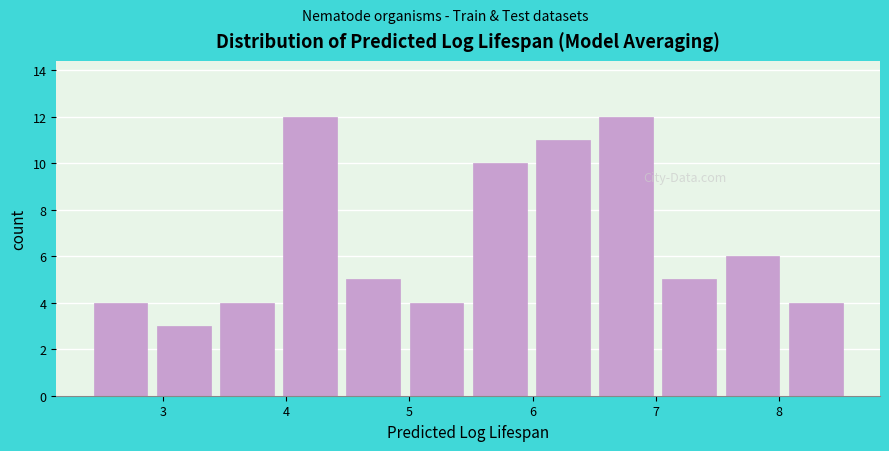

Reading left to right, transcribe this chart: for each bar, give the range it covers on the x-axis and its height. Neither the bar edges nor the heights are printed on the chart, so give them approximately, as read against the axes.

2.4 to 2.9: 4
2.9 to 3.4: 3
3.4 to 3.9: 4
3.9 to 4.5: 12
4.5 to 5.0: 5
5.0 to 5.5: 4
5.5 to 6.0: 10
6.0 to 6.5: 11
6.5 to 7.0: 12
7.0 to 7.5: 5
7.5 to 8.0: 6
8.0 to 8.6: 4